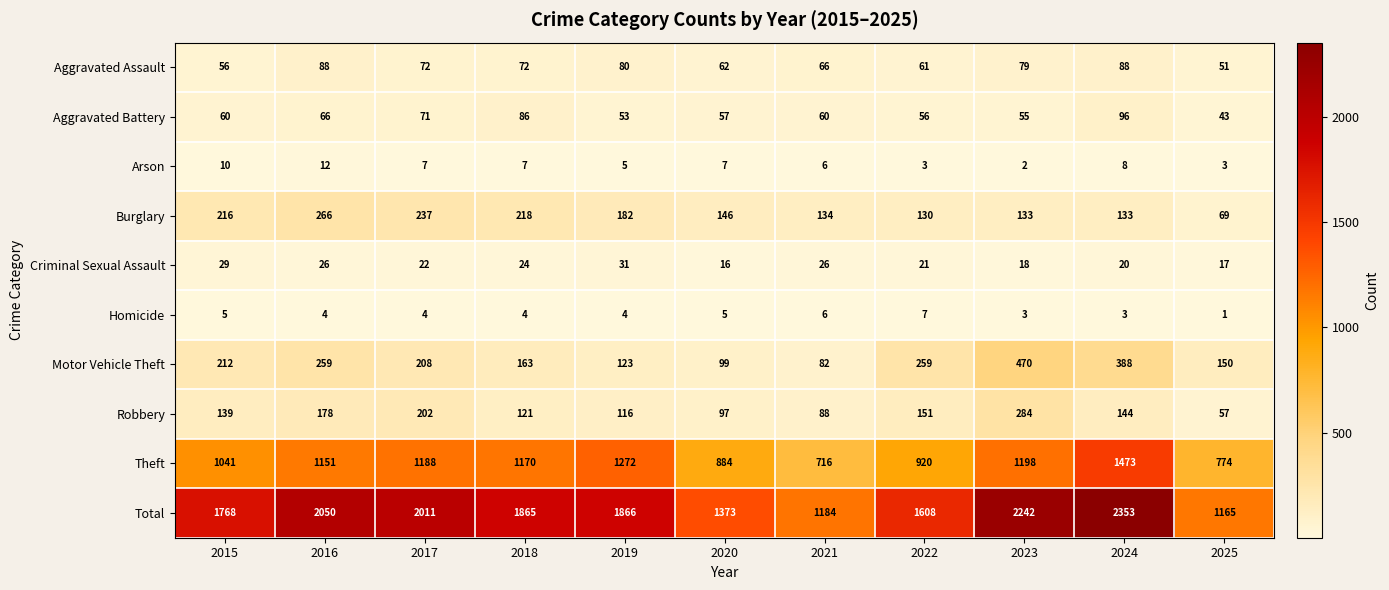

How many Arson values are between 3 and 8?

8